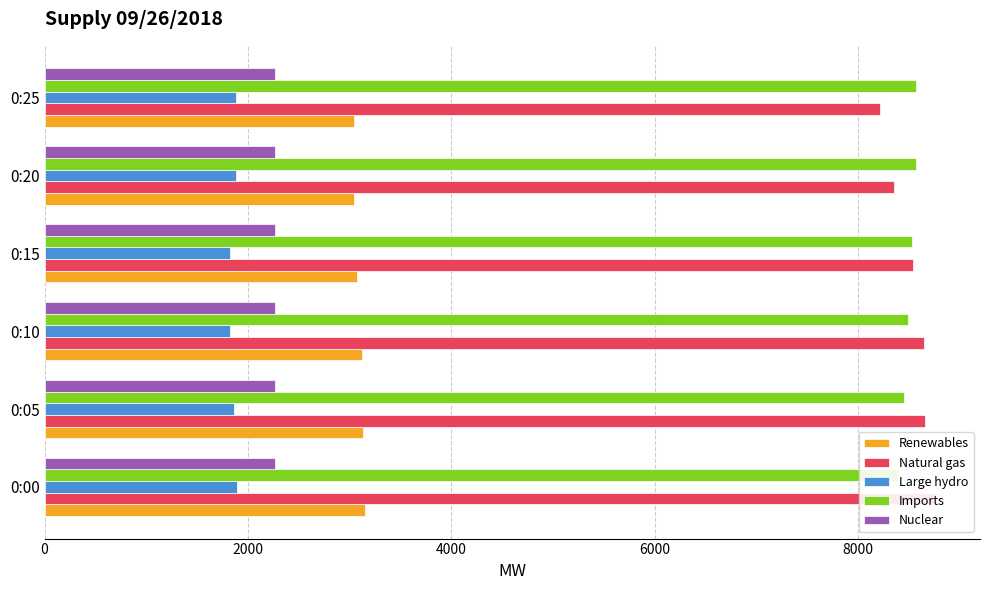

Reading left to right, transcribe all the data shown in this chart.

Renewables: 0=3149	2000=3133	4000=3121	6000=3077	8000=3045	10000=3038
Natural gas: 0=8761	2000=8660	4000=8644	6000=8542	8000=8351	10000=8213
Large hydro: 0=1893	2000=1862	4000=1819	6000=1822	8000=1886	10000=1881
Imports: 0=8402	2000=8455	4000=8490	6000=8528	8000=8573	10000=8566
Nuclear: 0=2263	2000=2263	4000=2264	6000=2263	8000=2262	10000=2263